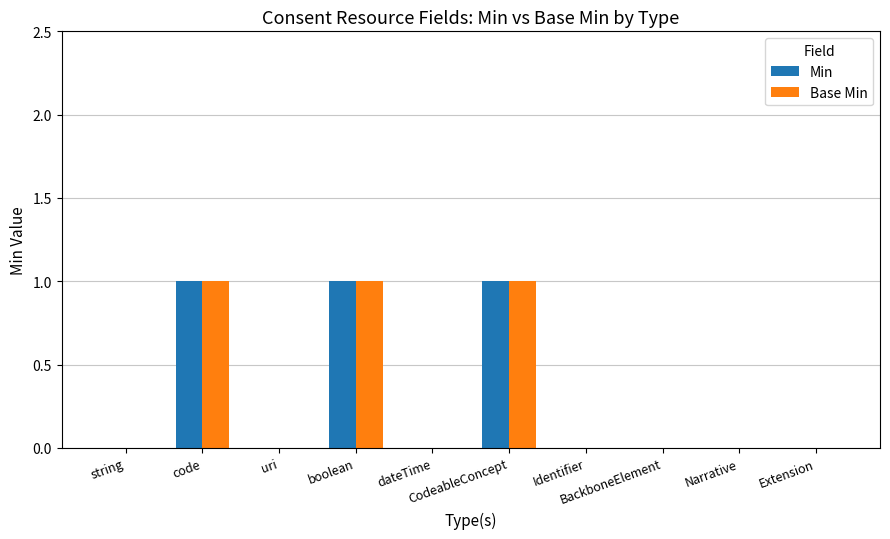

Reading left to right, extract all data points from this chart.

Min: 0	1	0	1	0	1	0	0	0	0
Base Min: 0	1	0	1	0	1	0	0	0	0